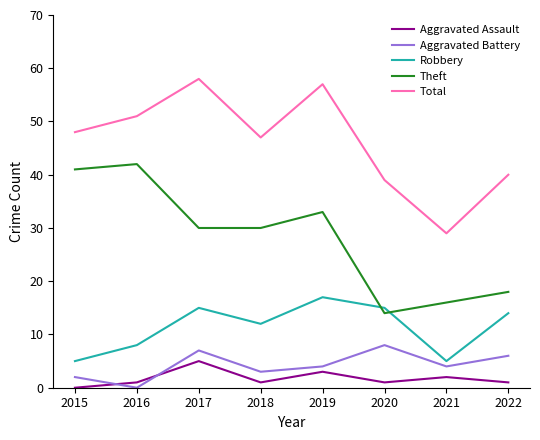

Is it true that Aggravated Battery equals 2 at 2015?

True